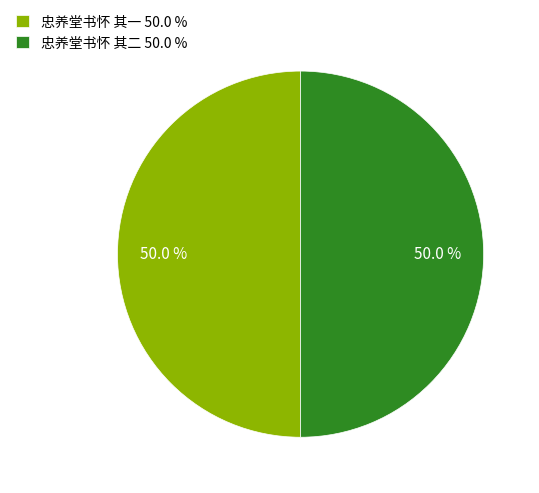

Count the number of slices in the pie.

2